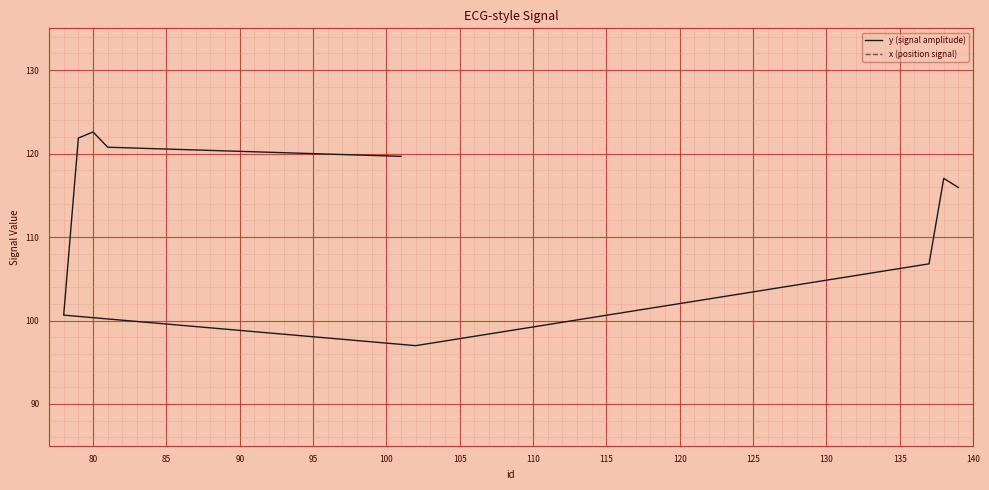

What is the sum of all x (position signal) values?

445.6